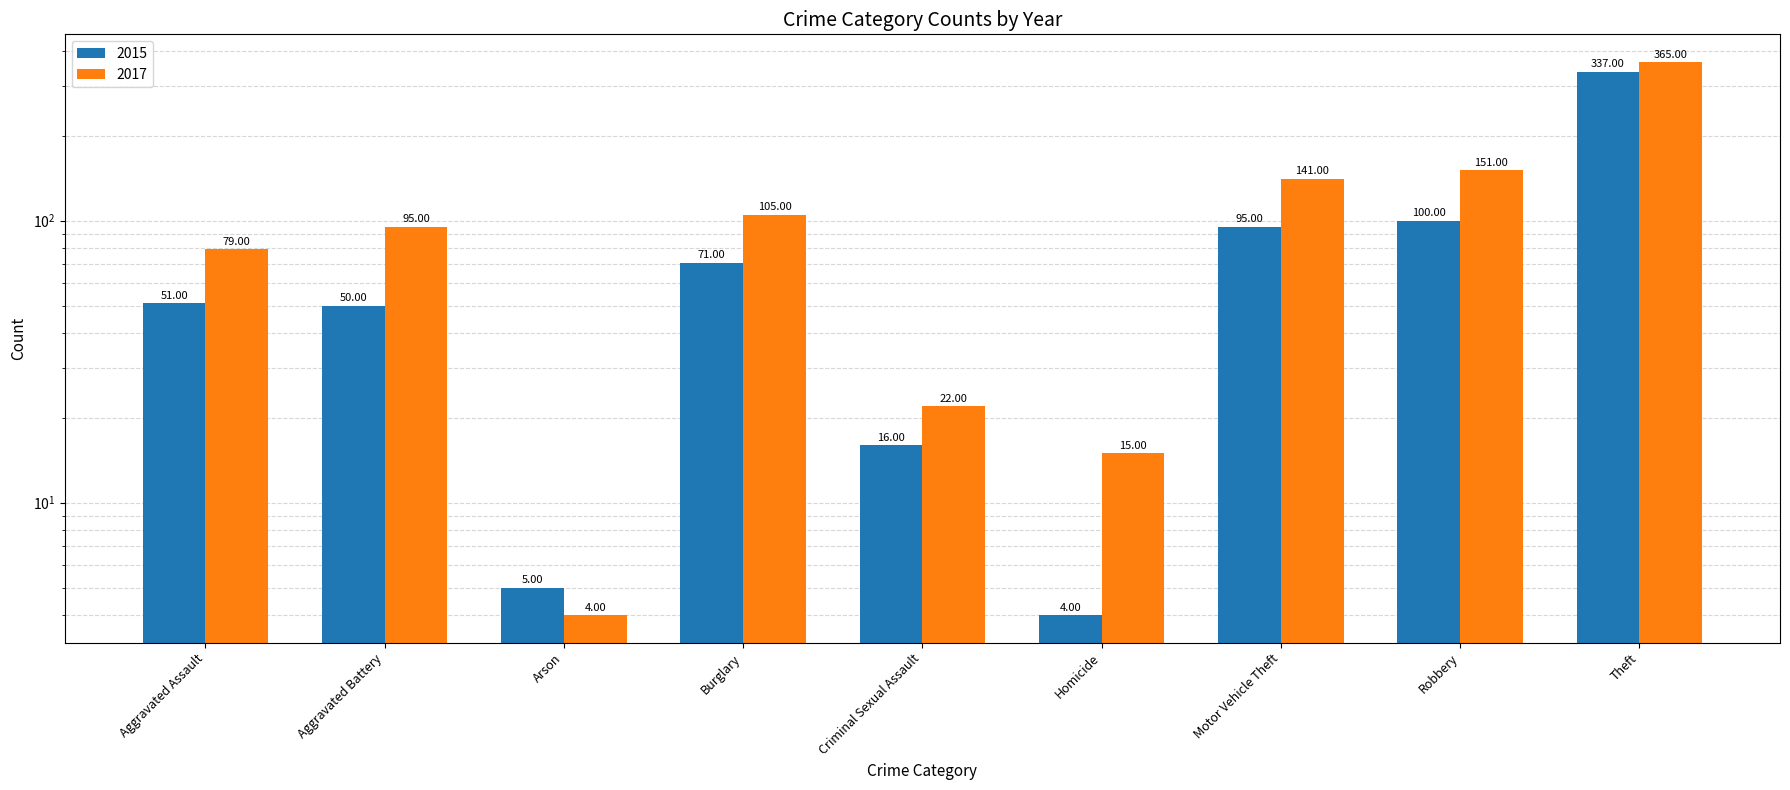

Rank the series at Robbery from lowest to highest value.

2015, 2017